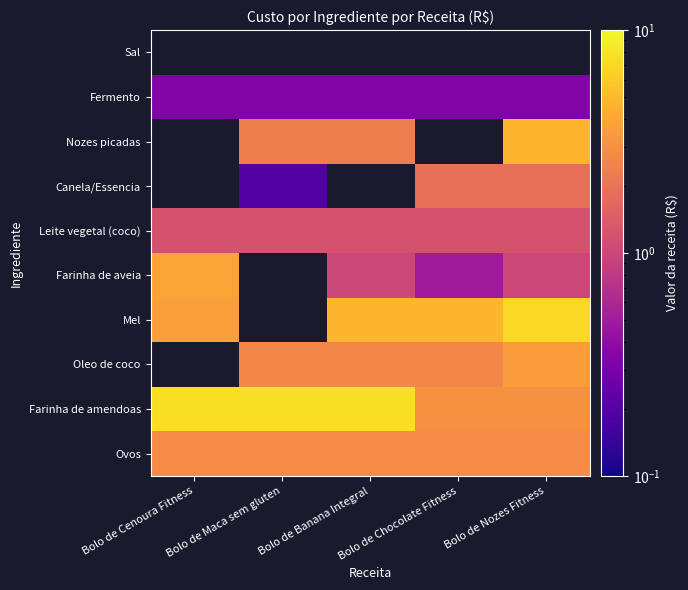

Which series has the largest range (max minus min)?

Mel